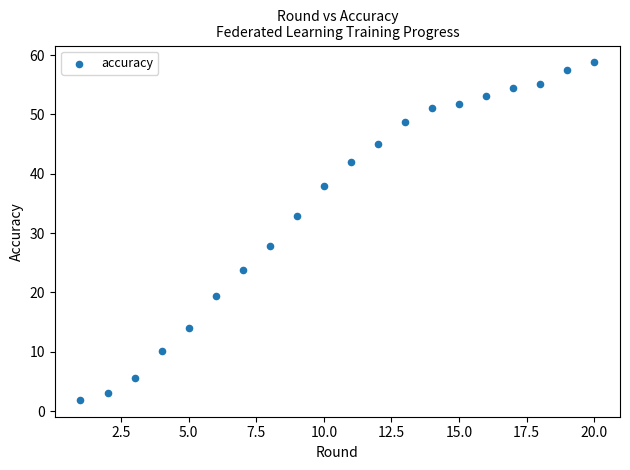

What Y value in the scatter plot is closest to 30?

27.9